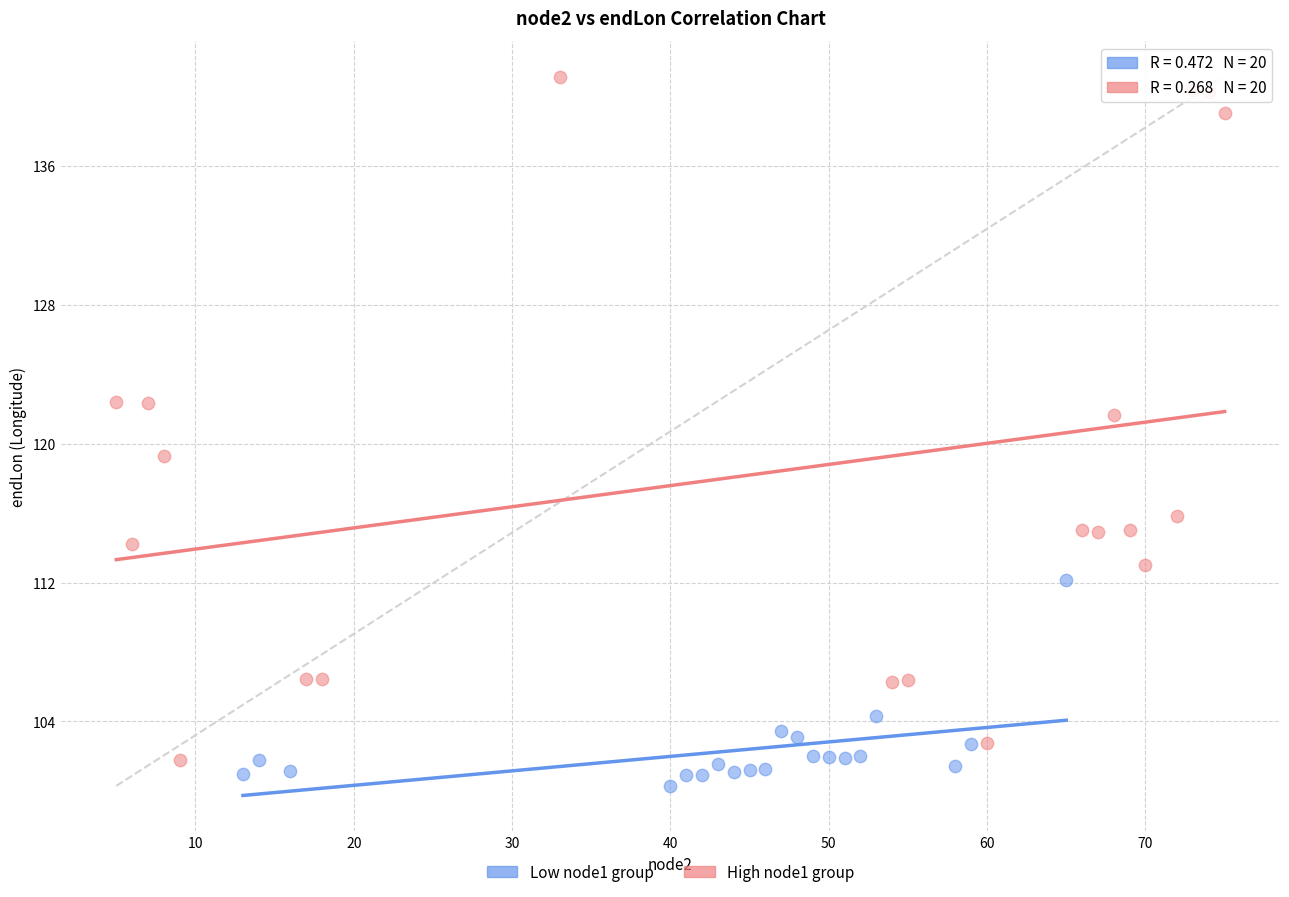

Which series reaches the maximum Y coordinate?

High node1 group